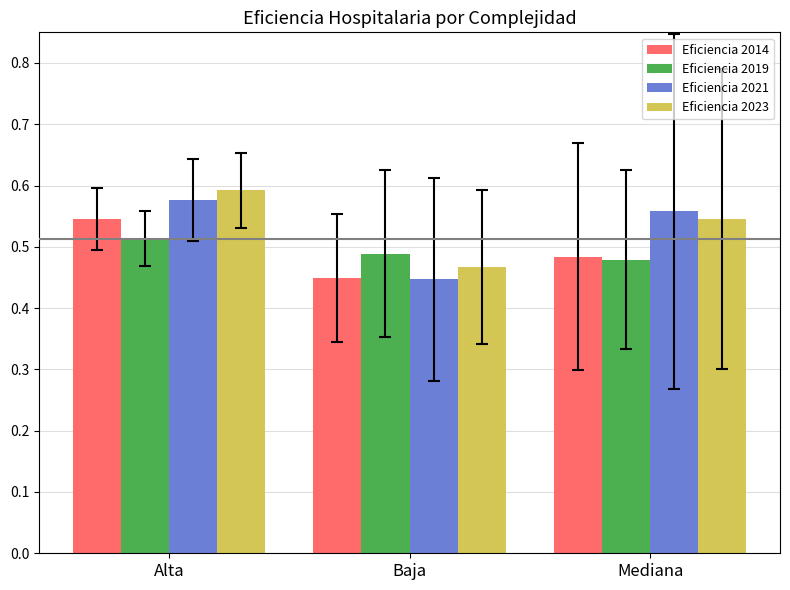

What is the difference between the maximum and minimum values in the Eficiencia 2021 series?

0.1